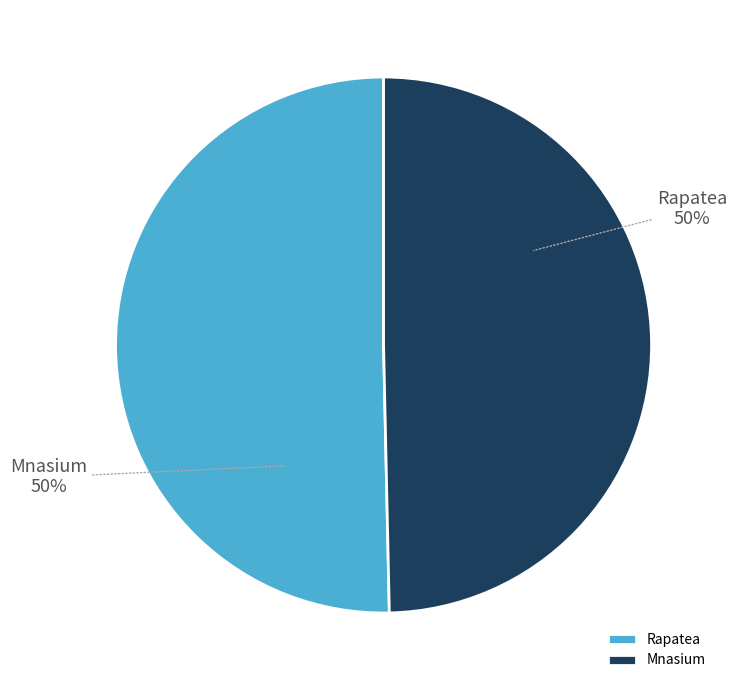

Do Rapatea and Mnasium together represent more than half of the pie?

Yes